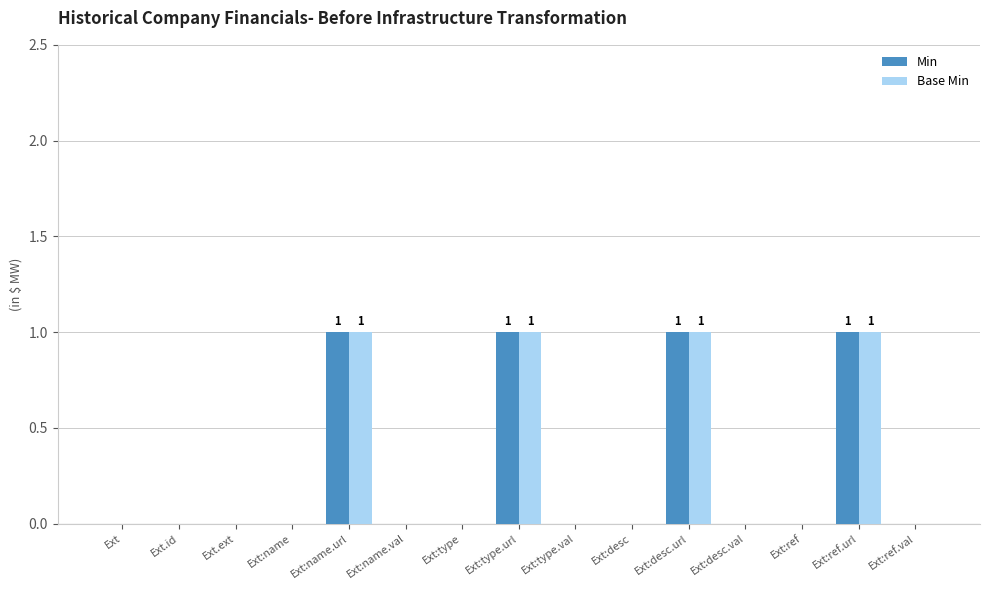

How many categories are shown in the chart?

15